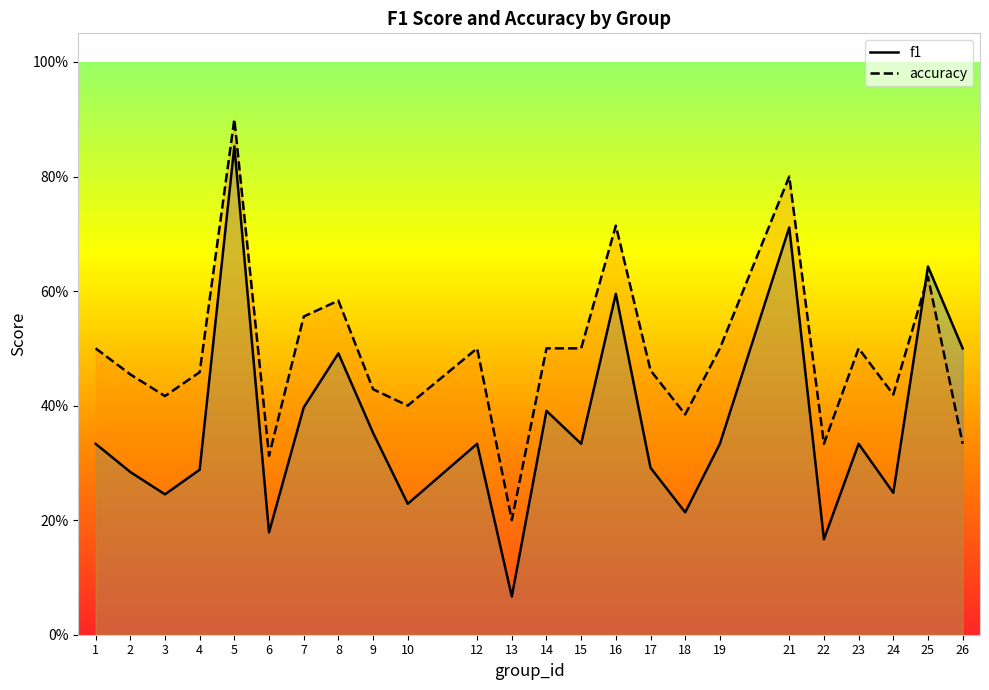

List the labels in order of f1 value, largest first.

5, 21, 25, 16, 26, 8, 7, 14, 9, 1, 12, 15, 19, 23, 17, 4, 2, 24, 3, 10, 18, 6, 22, 13